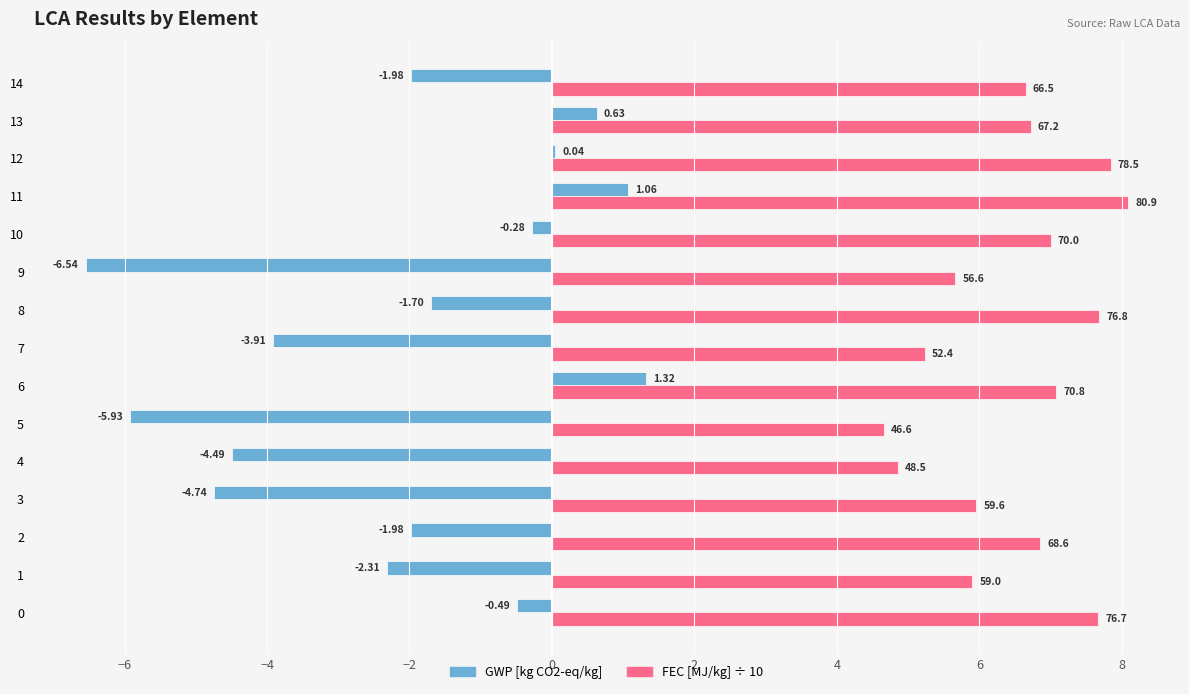

What is the total value across all series at 10?

6.7